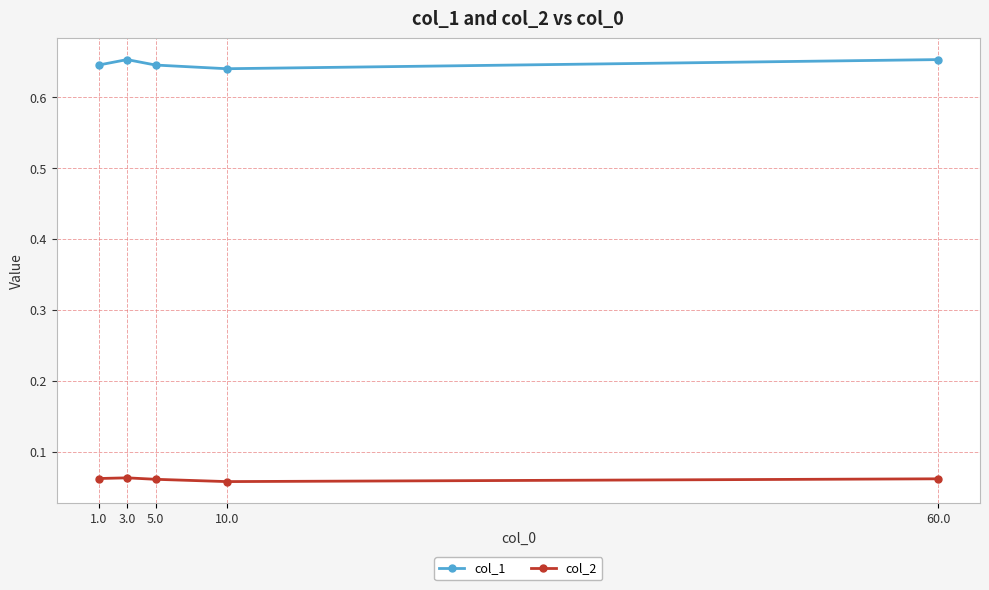

How many series are shown in this chart?

2